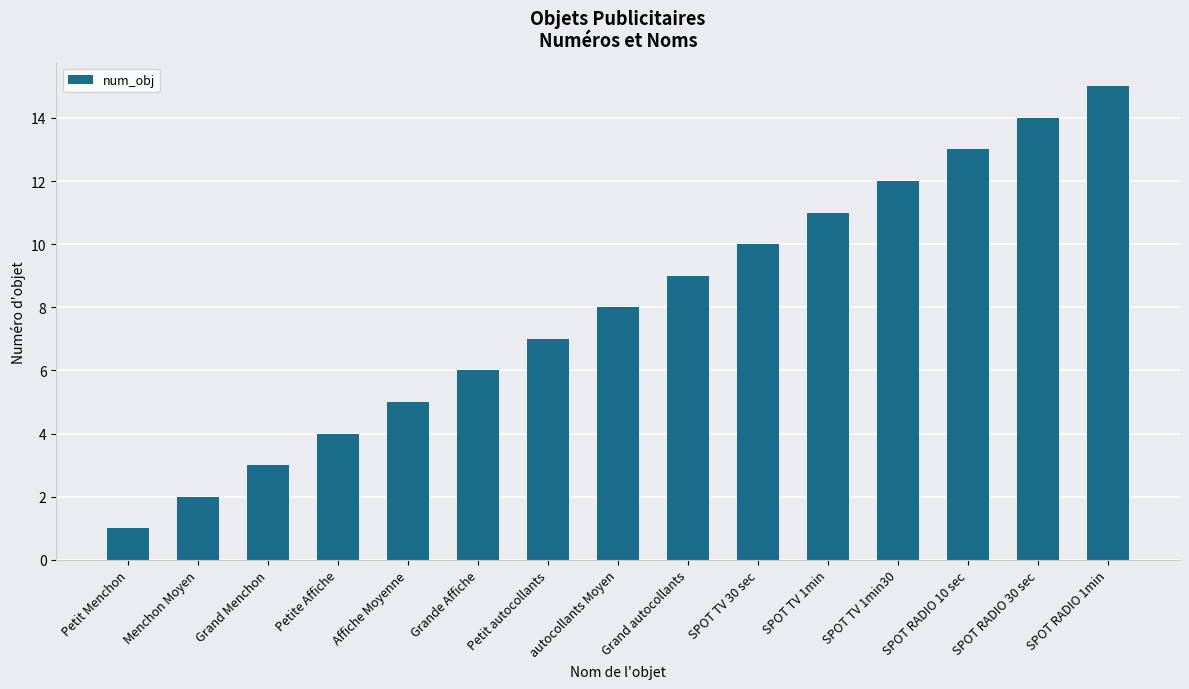

What is the difference between the values at SPOT TV 1min and autocollants Moyen?

3